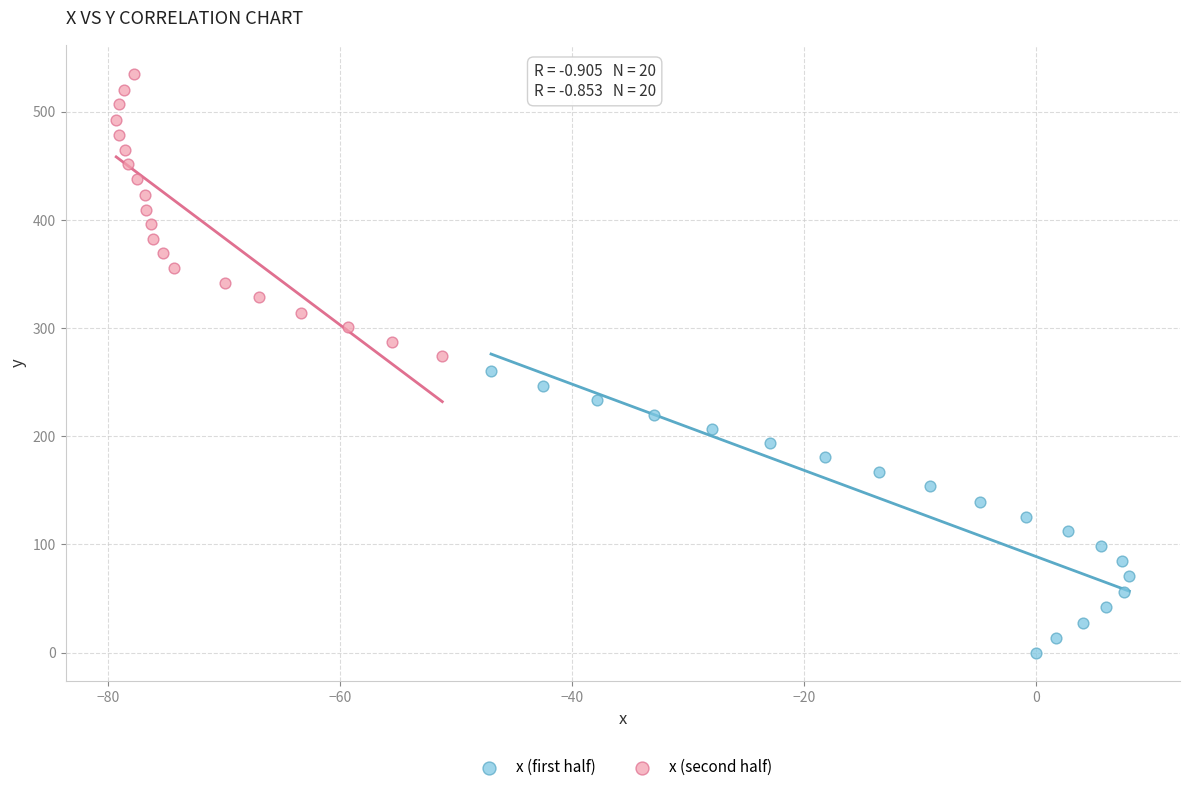

Which series has the widest spread of Y values?

x (second half)